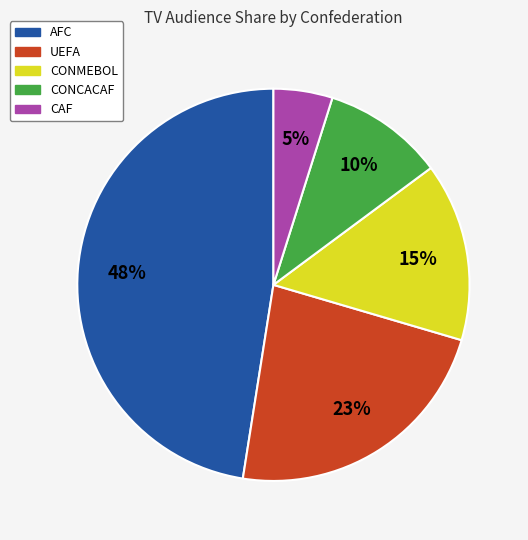

Does any single category account for the majority?

No